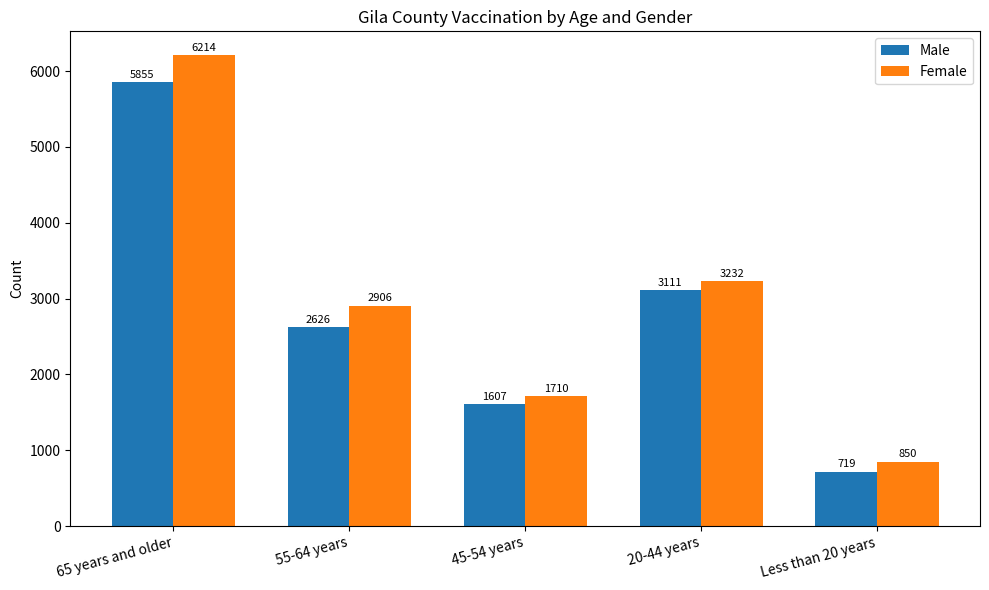

Does the chart contain any negative values?

No